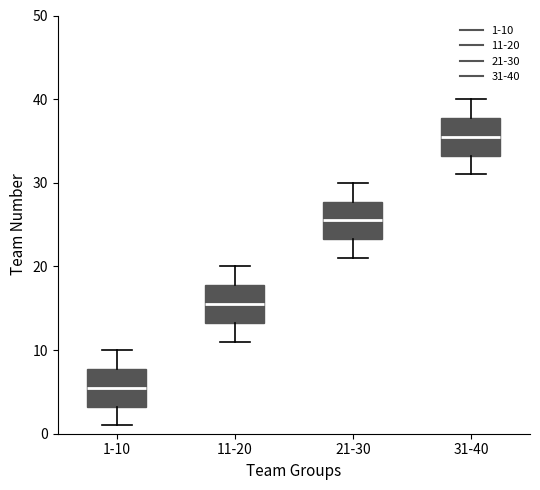

Where does the lower whisker of the box for 31-40 end on the y-axis? The values are not printed on the chart, so give them approximately, as read against the axis.

31